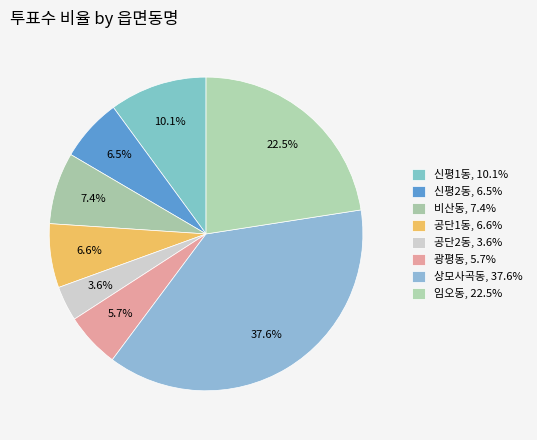

To the nearest percent, what is the difference between the largest and smallest slice percentages?

34%